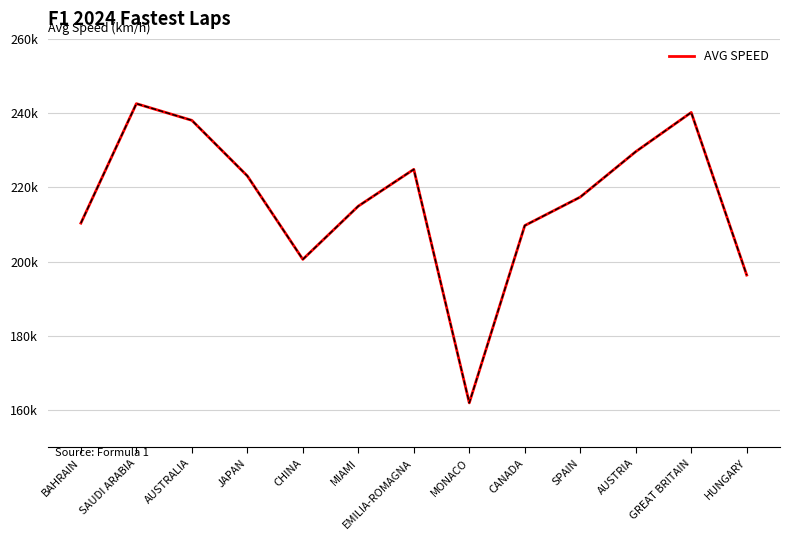

Does the chart have visible grid lines?

Yes